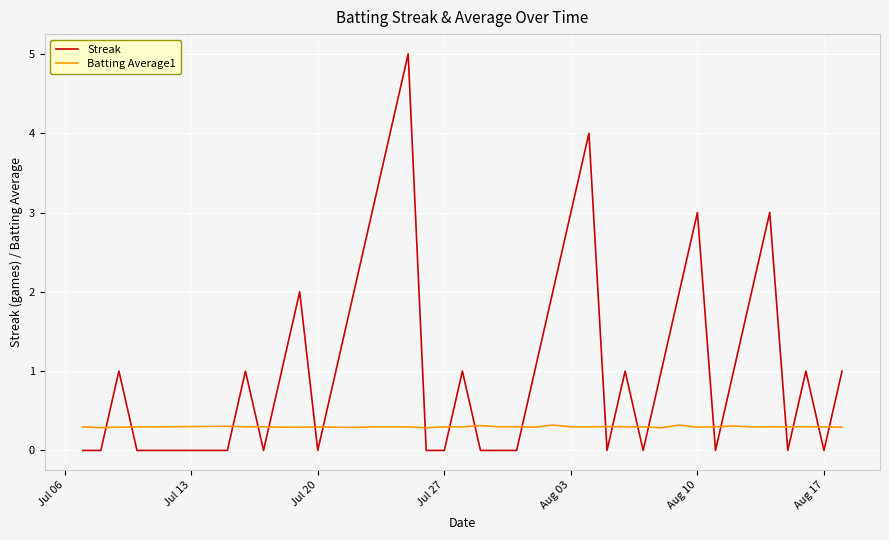

Reading left to right, what are all the values shown in this chart?

Streak: 0.0	0.0	1.0	0.0	0.0	0.0	1.0	0.0	1.0	2.0	0.0	1.0	2.0	3.0	4.0	5.0	0.0	0.0	1.0	0.0	0.0	0.0	1.0	2.0	3.0	4.0	0.0	1.0	0.0	1.0	2.0	3.0	0.0	1.0	2.0	3.0	0.0	1.0	0.0	1.0
Batting Average1: 0.3	0.3	0.3	0.3	0.3	0.3	0.3	0.3	0.3	0.3	0.3	0.3	0.3	0.3	0.3	0.3	0.3	0.3	0.3	0.3	0.3	0.3	0.3	0.3	0.3	0.3	0.3	0.3	0.3	0.3	0.3	0.3	0.3	0.3	0.3	0.3	0.3	0.3	0.3	0.3